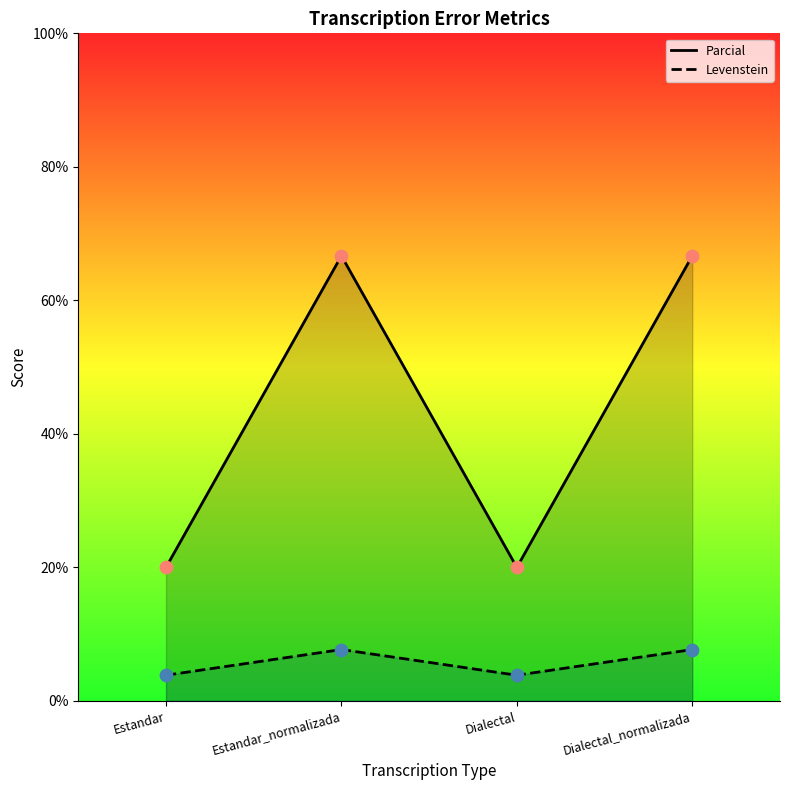

Which series has the largest total across all categories?

Parcial